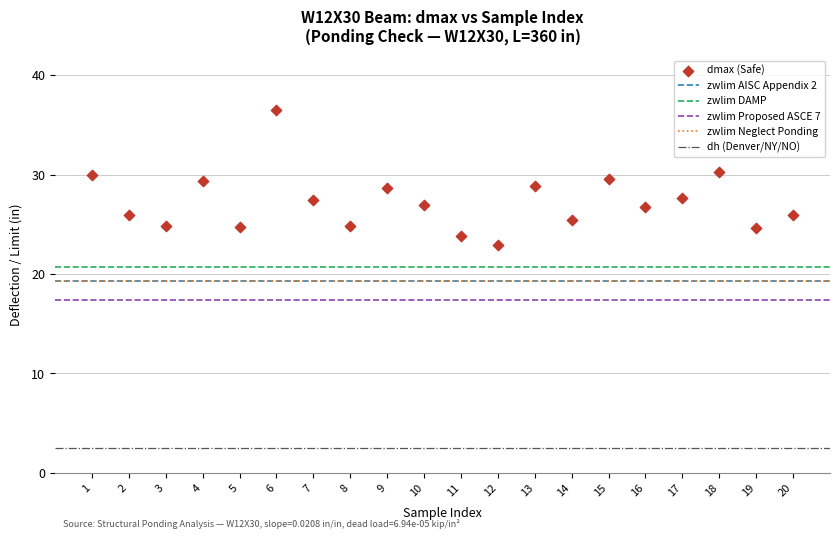

What is the range of X values (max minus min)?

19.0